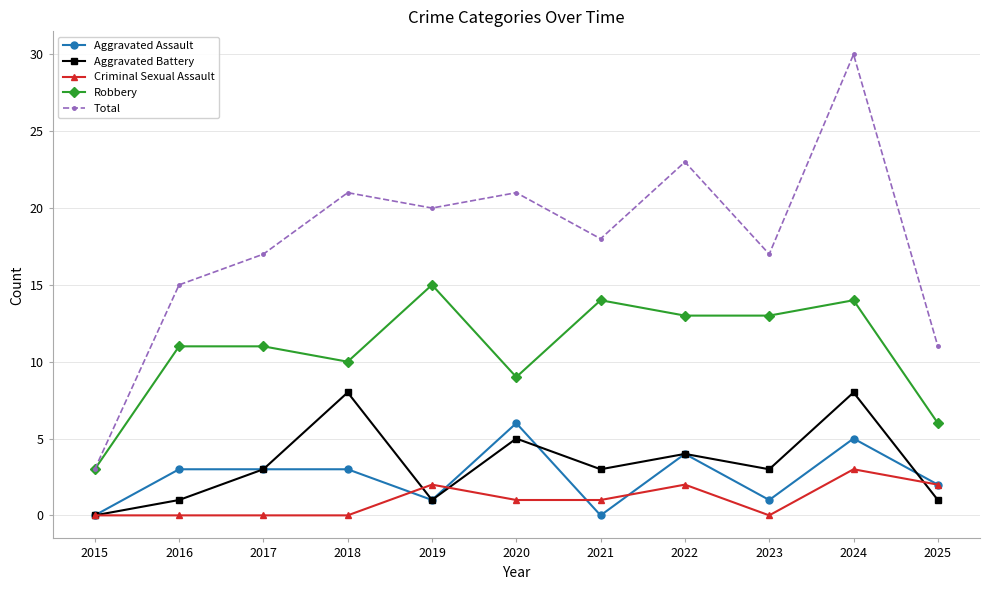

How many lines are shown in the chart?

5